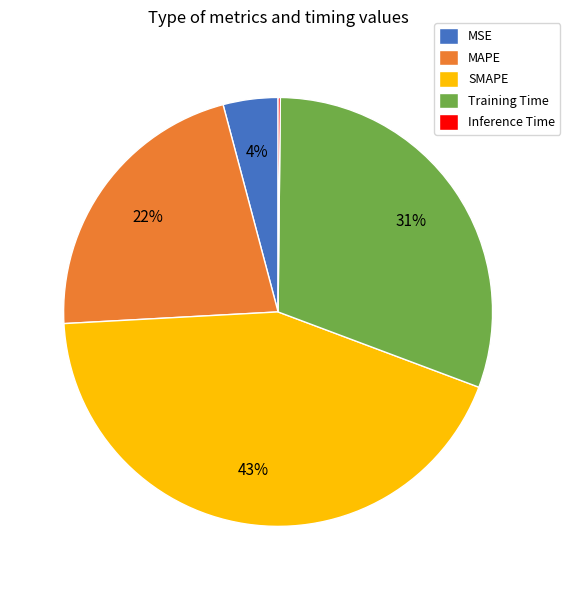

Between Training Time and MAPE, which is larger?

Training Time